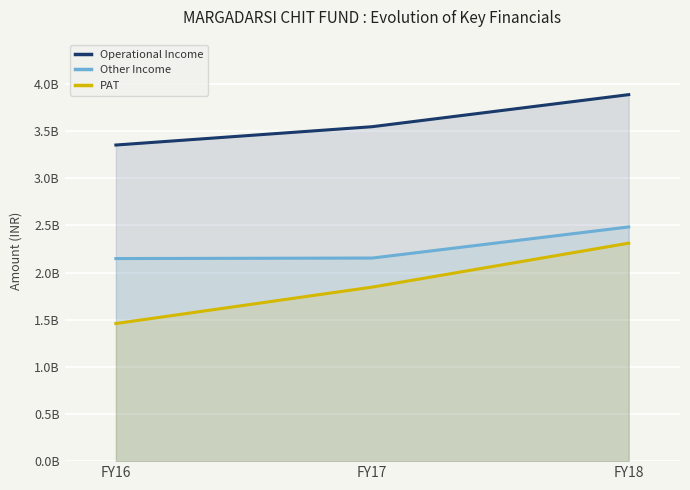

Where is PAT nearest to the value 1886266579?

FY17